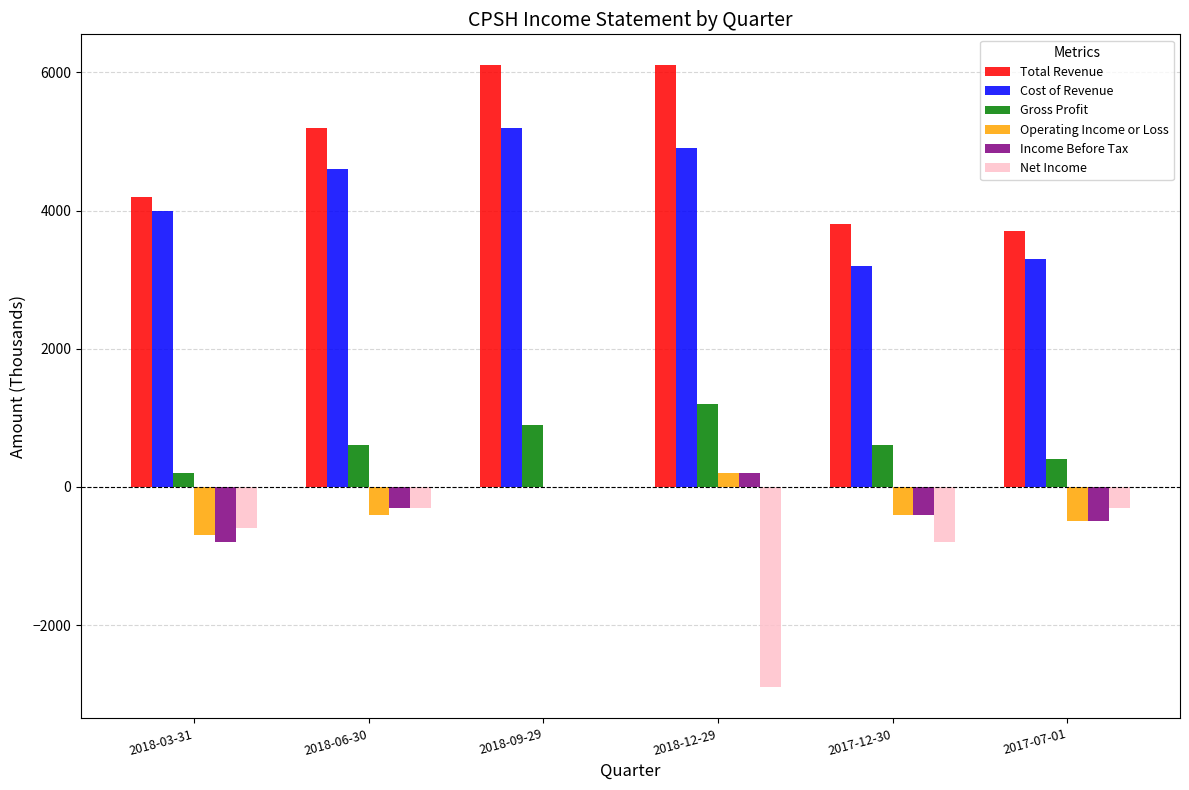

Is the value of Income Before Tax at 2017-12-30 greater than the value of Net Income at 2018-12-29?

Yes